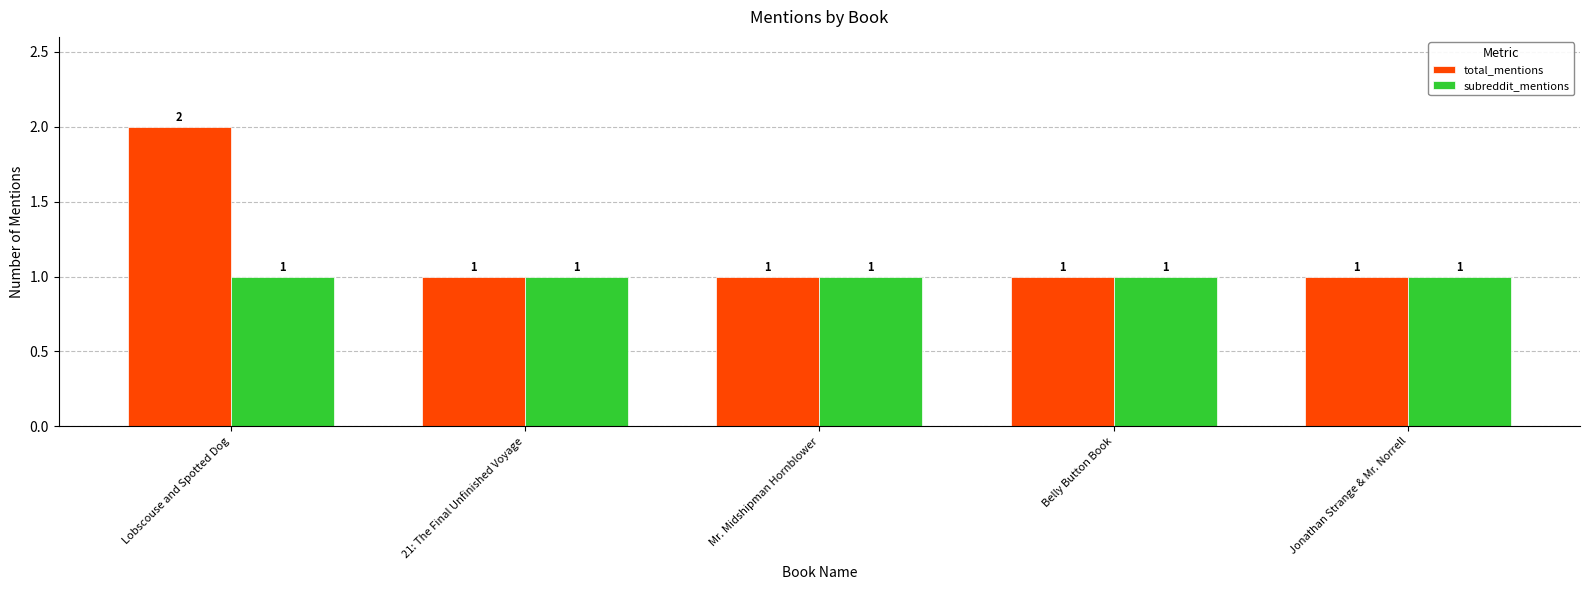

What is the average value of the total_mentions series?

1